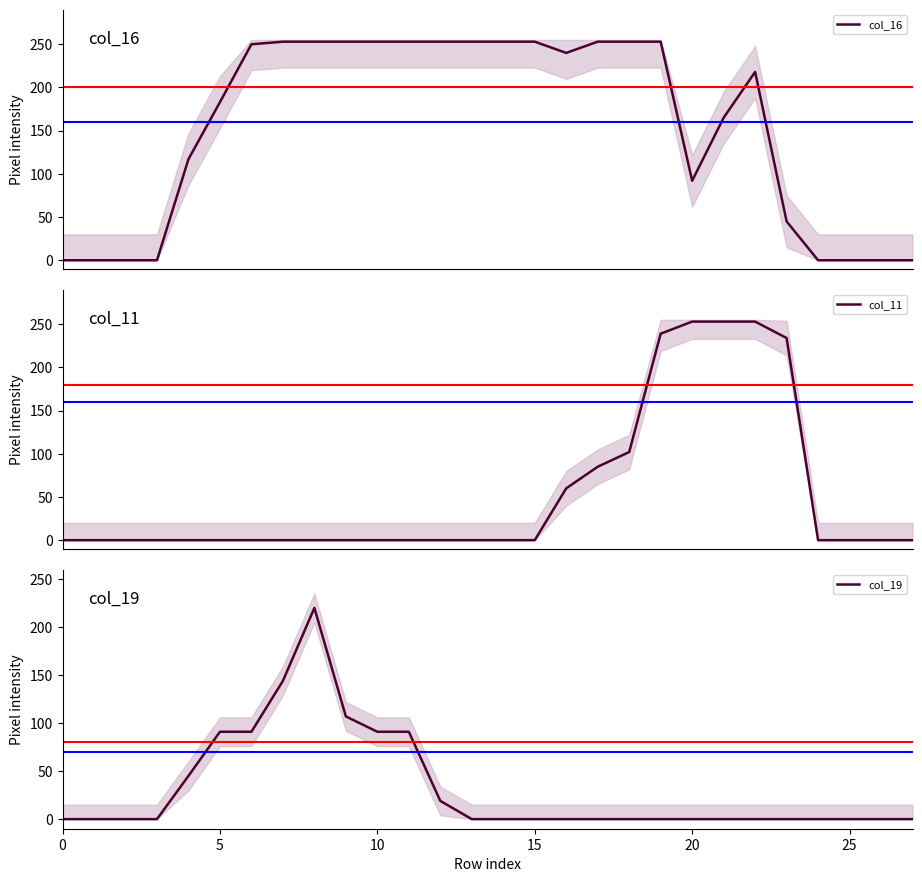

How many lines are shown in the chart?

3